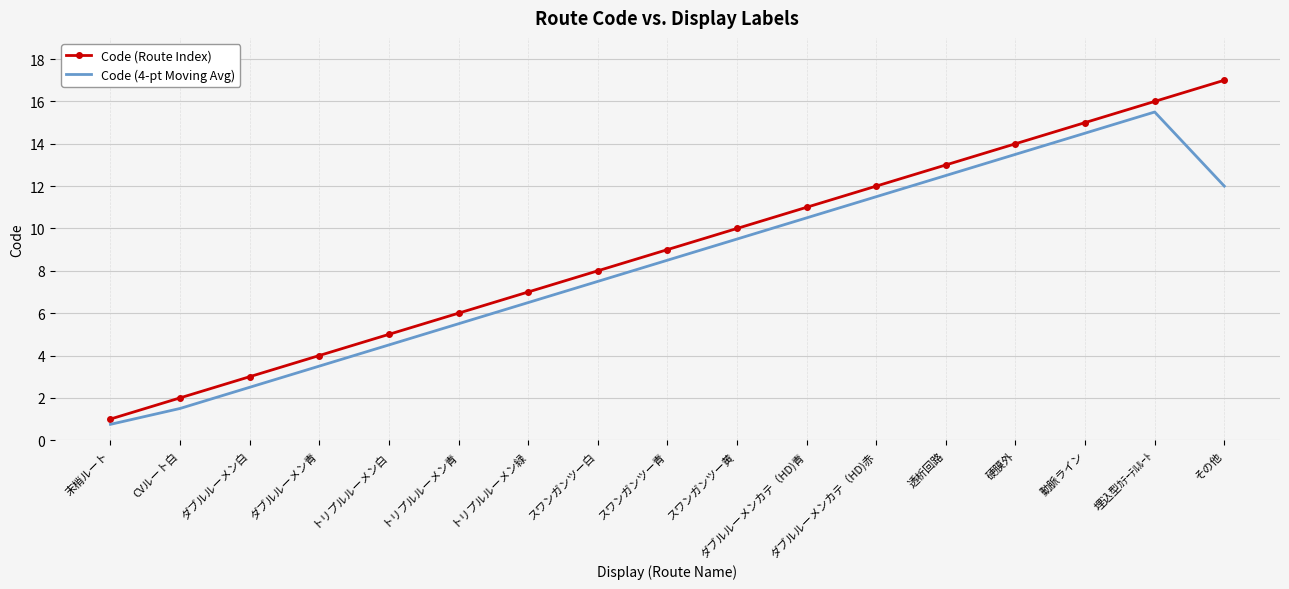

At which category does Code (4-pt Moving Avg) reach its first local peak?

埋込型ｶﾃｰﾃﾙﾙｰﾄ